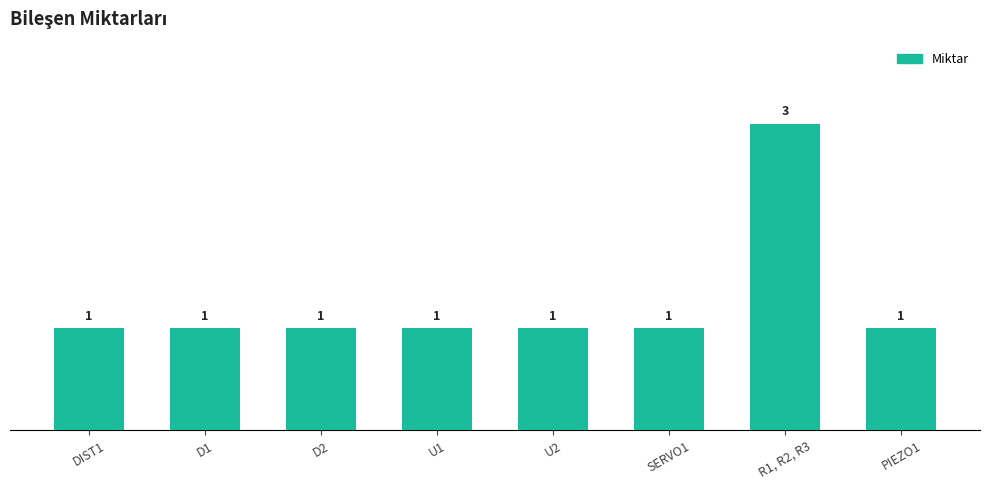

Reading left to right, what are all the values shown in this chart?

1	1	1	1	1	1	3	1